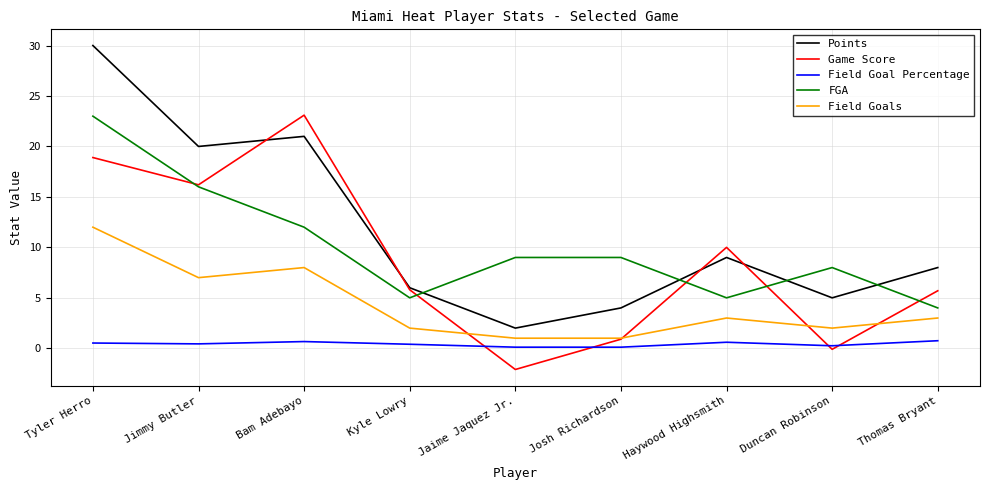

What is the difference between the FGA values at Josh Richardson and Bam Adebayo?

3.0